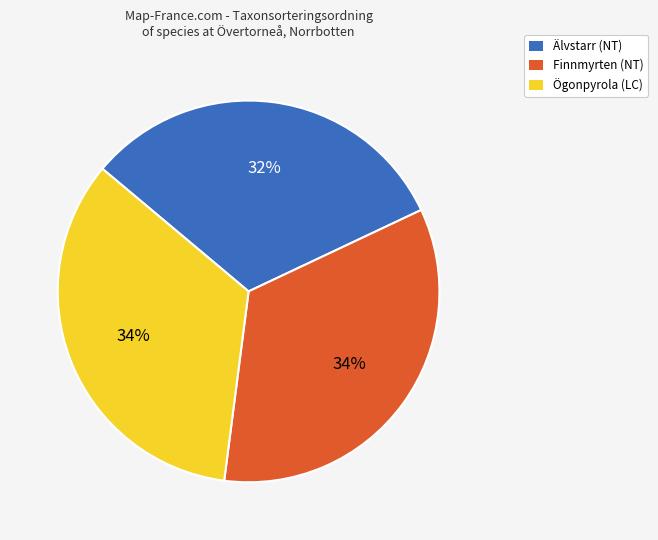

How many segments does this pie chart have?

3